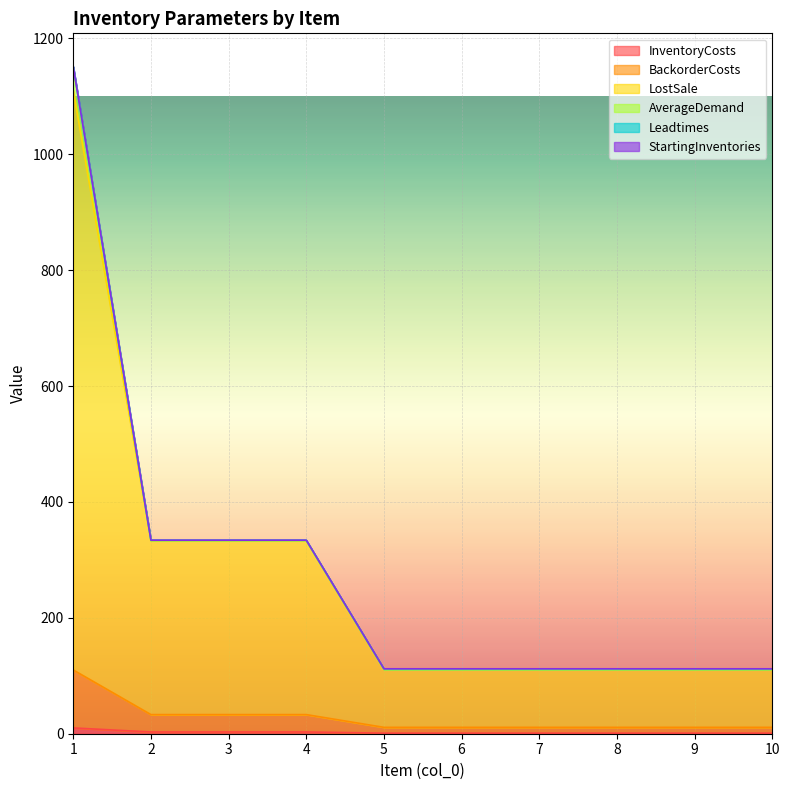

True or false: BackorderCosts and LostSale intersect in this chart.

False